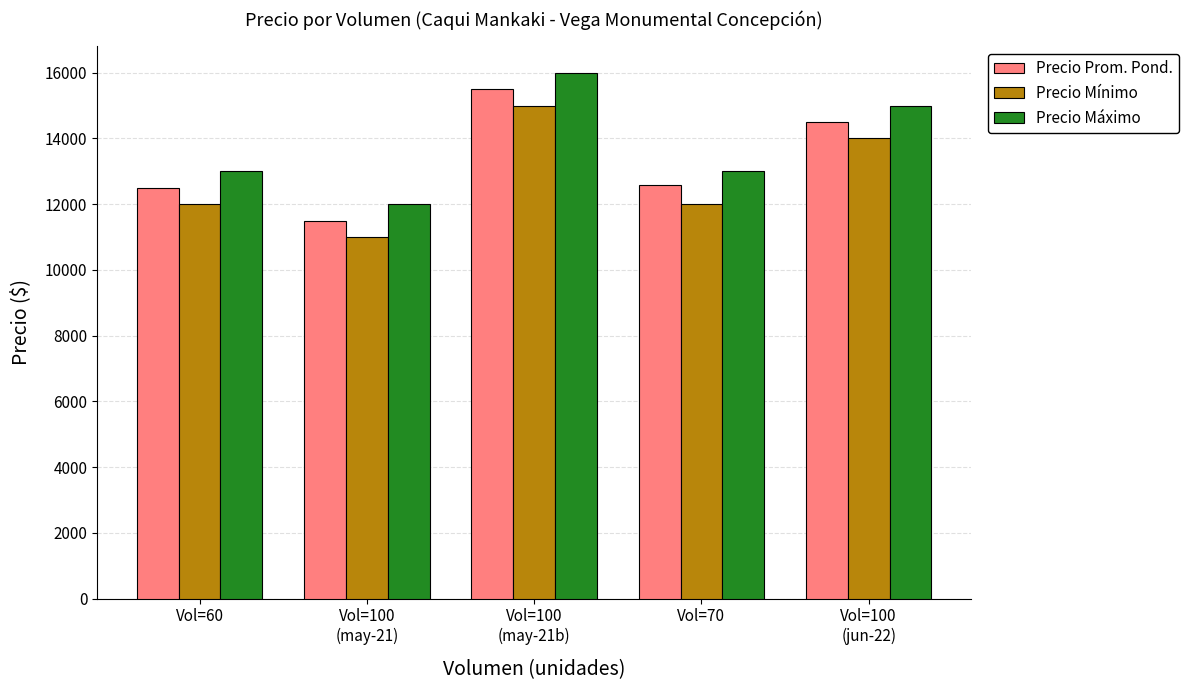

What is the spread (max minus min) of values at Vol=60?

1000